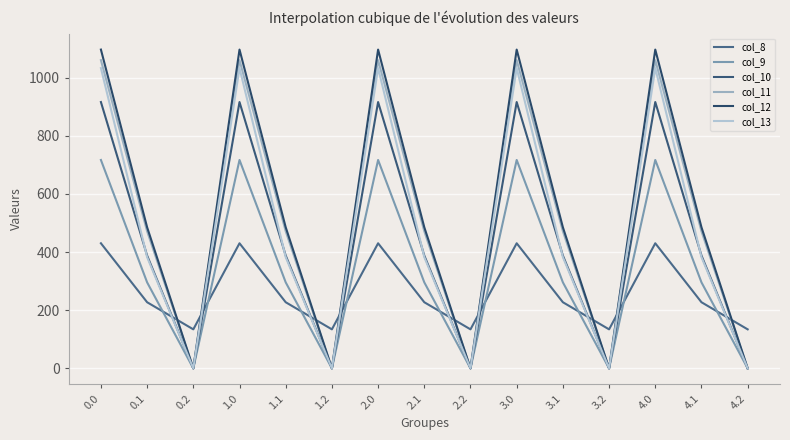

In col_11, how many points are higher than both neighbors (excluding endpoints)?

4